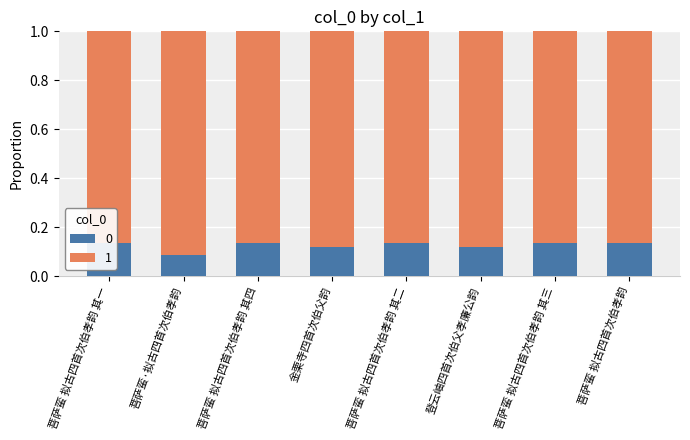

Where is 0 nearest to the value 0?

菩萨蛮·拟古四首次伯孝韵